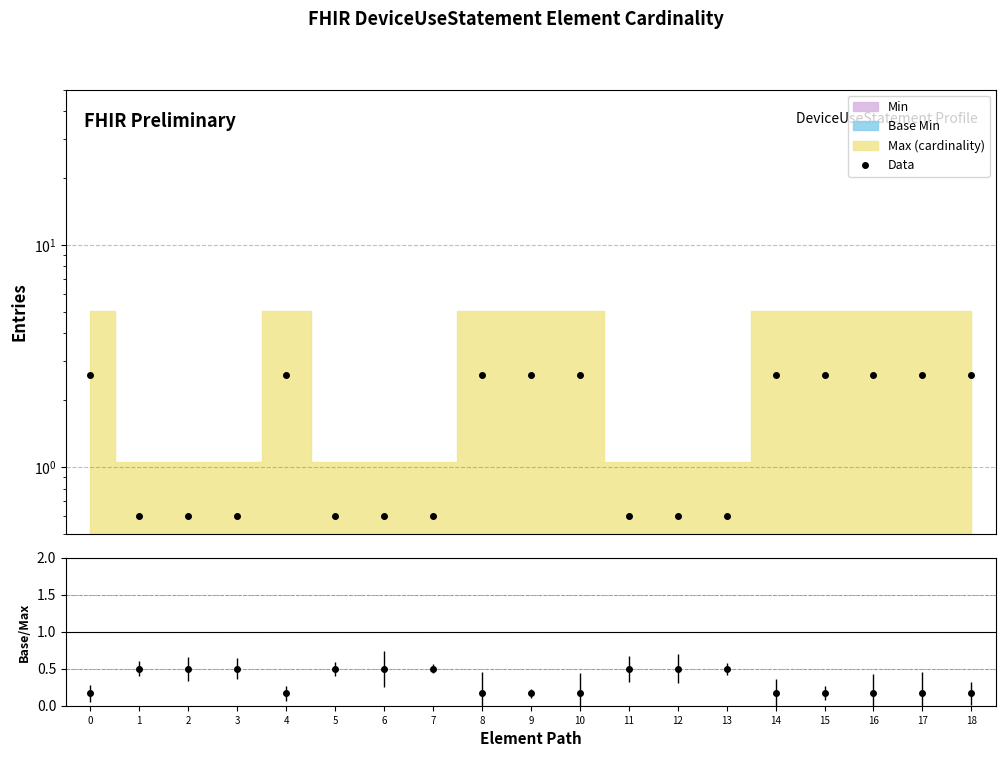

What is the value of the 9th point from the left?

2.6